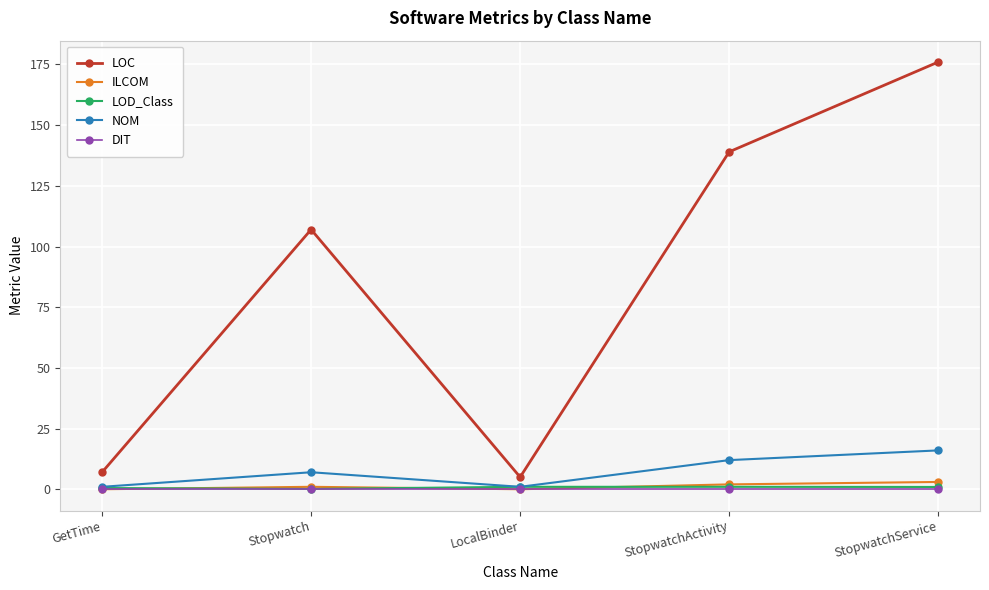

Where is the first local maximum for LOC?

Stopwatch